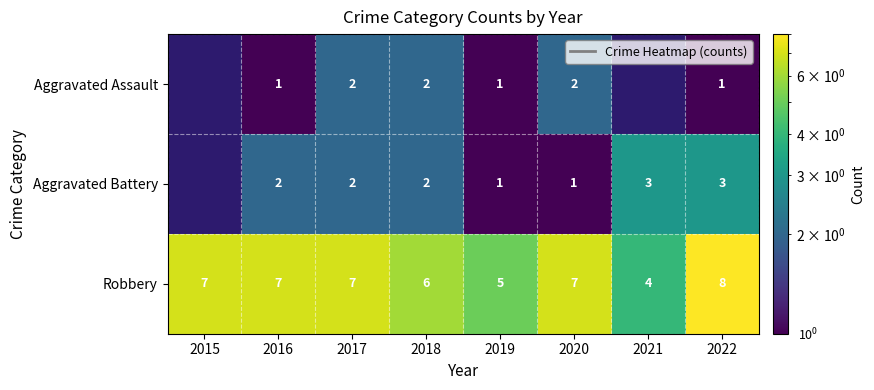

At which category is the sum across all series the highest?

2022